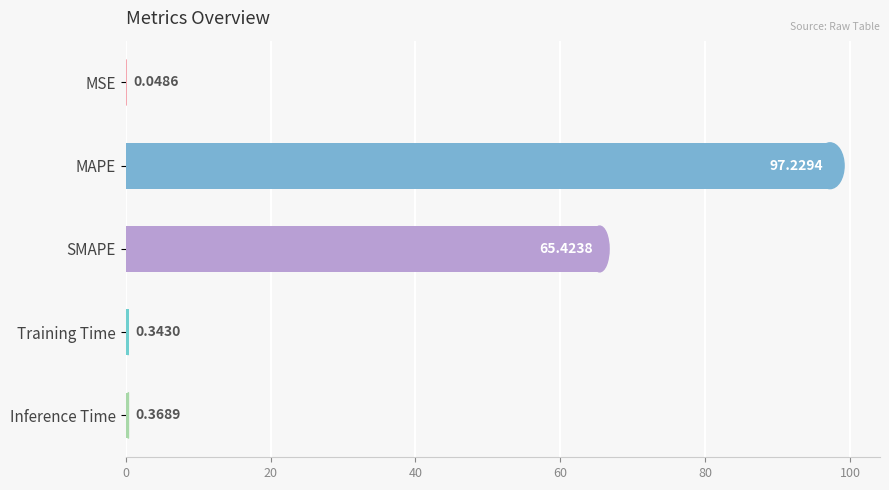

Which category has the highest value across all series?

MAPE